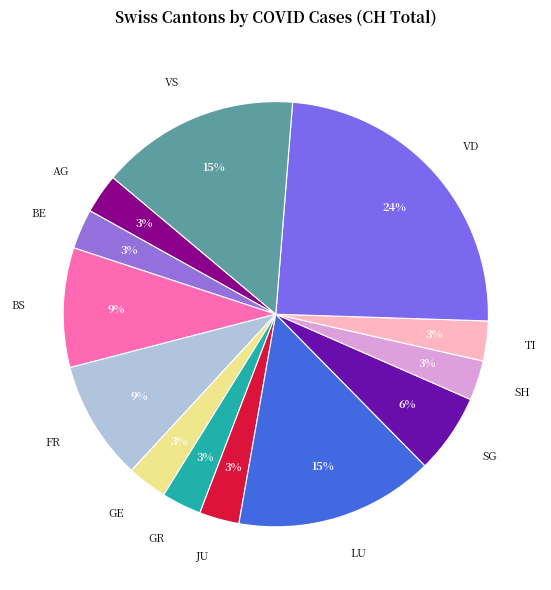

To the nearest percent, what is the difference between the largest and smallest slice percentages?

21%